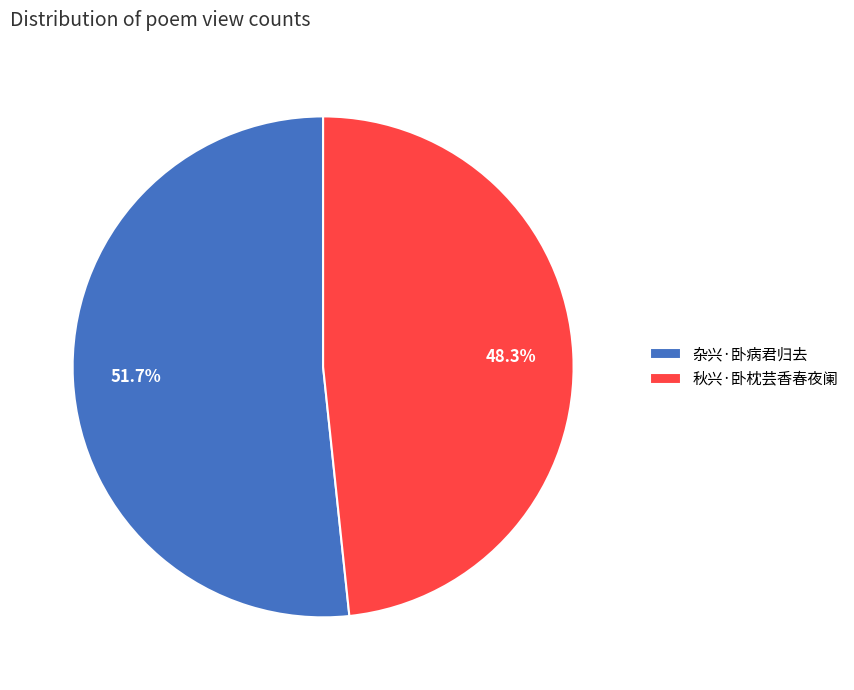

To the nearest percent, what is the difference between the 秋兴·卧枕芸香春夜阑 and 杂兴·卧病君归去 slice percentages?

3%